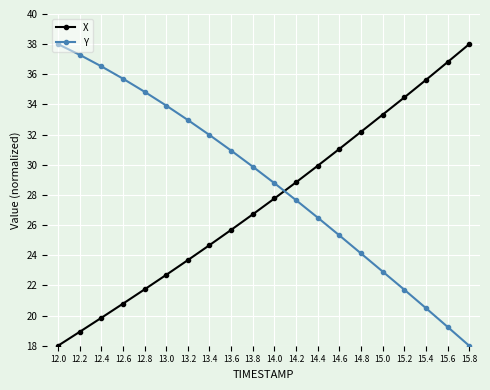

Rank the series by their average value, from lowest to highest.

X, Y